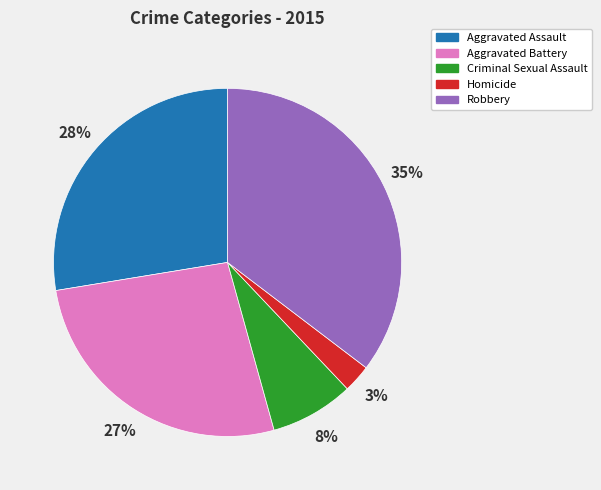

Combined, do Aggravated Assault and Homicide account for over 50%?

No